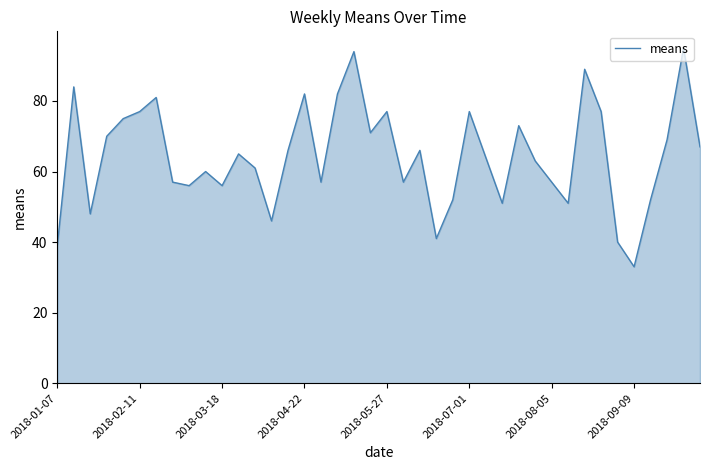

What is the maximum value shown in the chart?

95